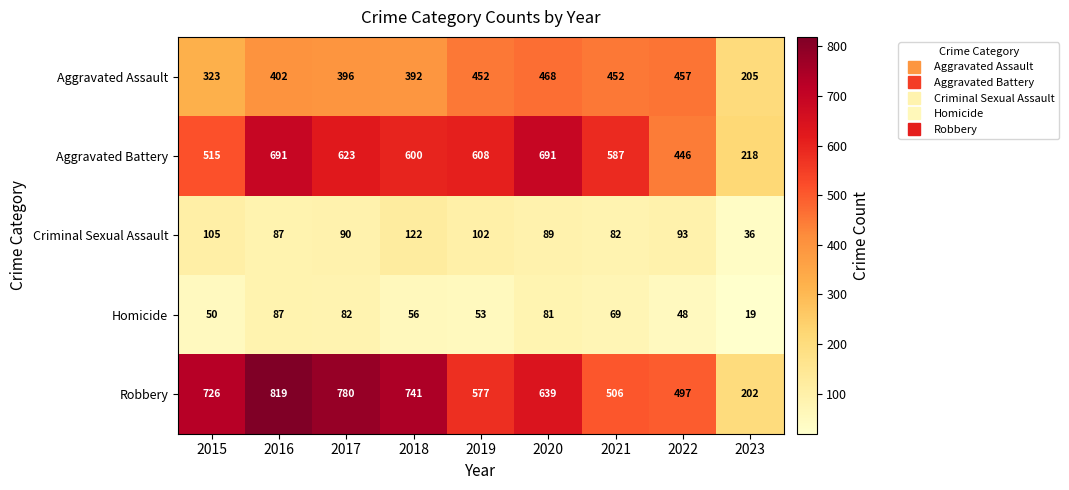

Is it true that Robbery equals 506 at 2021?

True